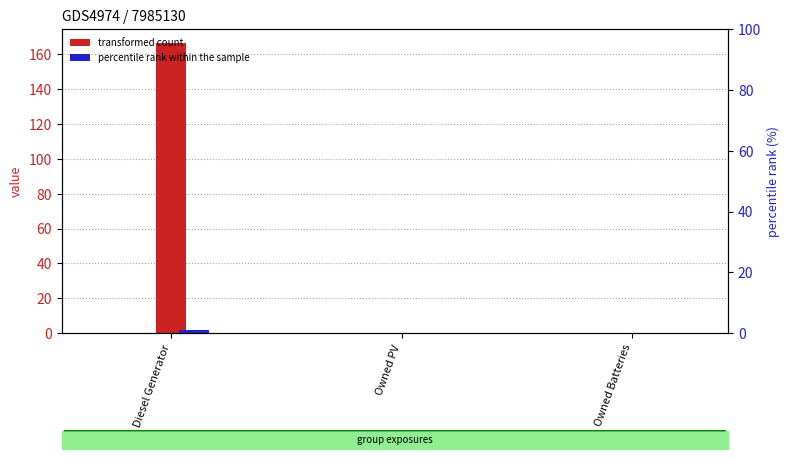

Where is col_7 nearest to the value 0?

Diesel Generator